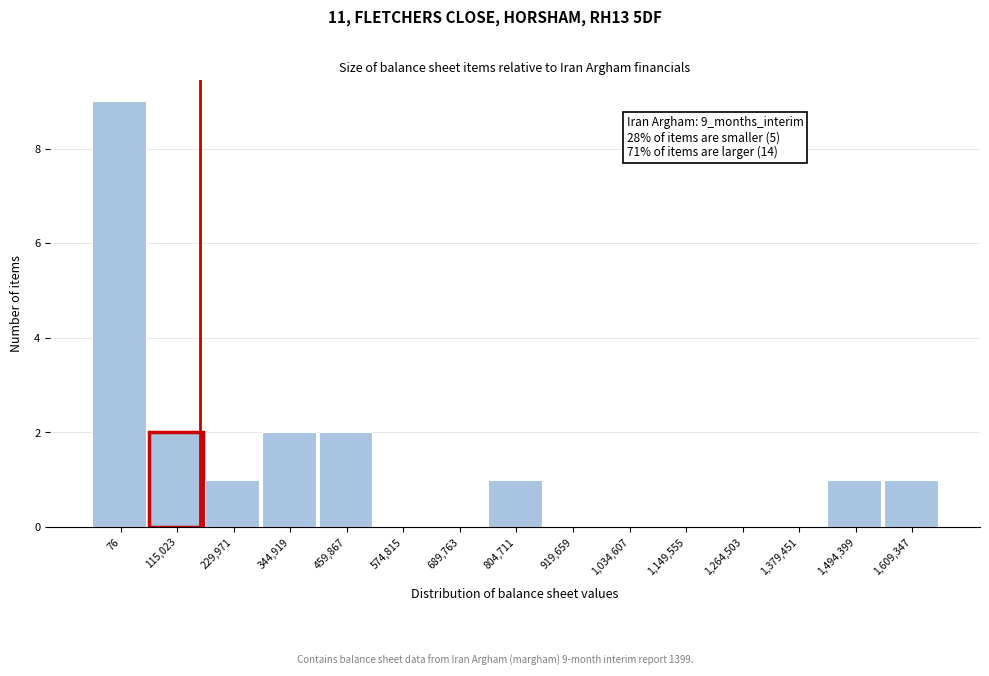

Reading right to left, list all the values displayed in this chart.

1,609,347=1	1,494,399=1	1,379,451=0	1,264,503=0	1,149,555=0	1,034,607=0	919,659=0	804,711=1	689,763=0	574,815=0	459,867=2	344,919=2	229,971=1	115,023=2	76=9